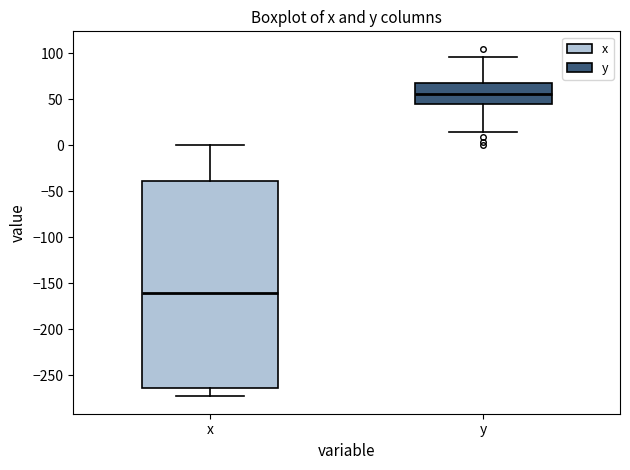

Reading left to right, transcribe this box plot: for each box, give where its median line is, the range the box spans, and where its two whiskers end, as read against the y-axis. The values are not printed on the chart, so give them approximately, as read against the axis.

x: median -160, box -265 to -40, whiskers -275 to 0
y: median 55, box 45 to 70, whiskers 15 to 95